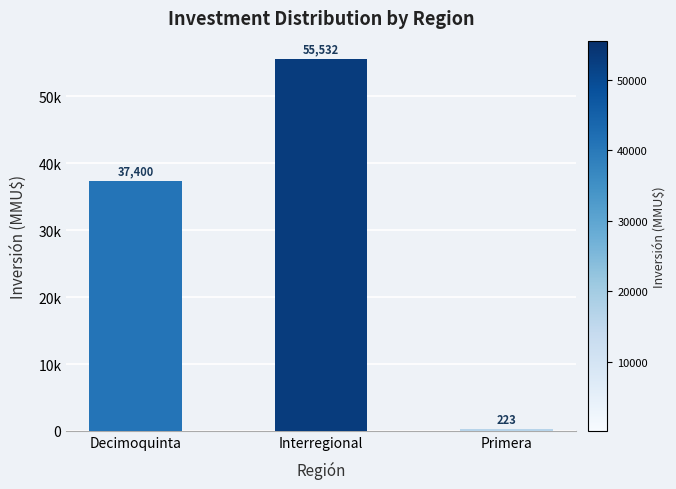

What is the value of the 2nd bar from the left?

55532